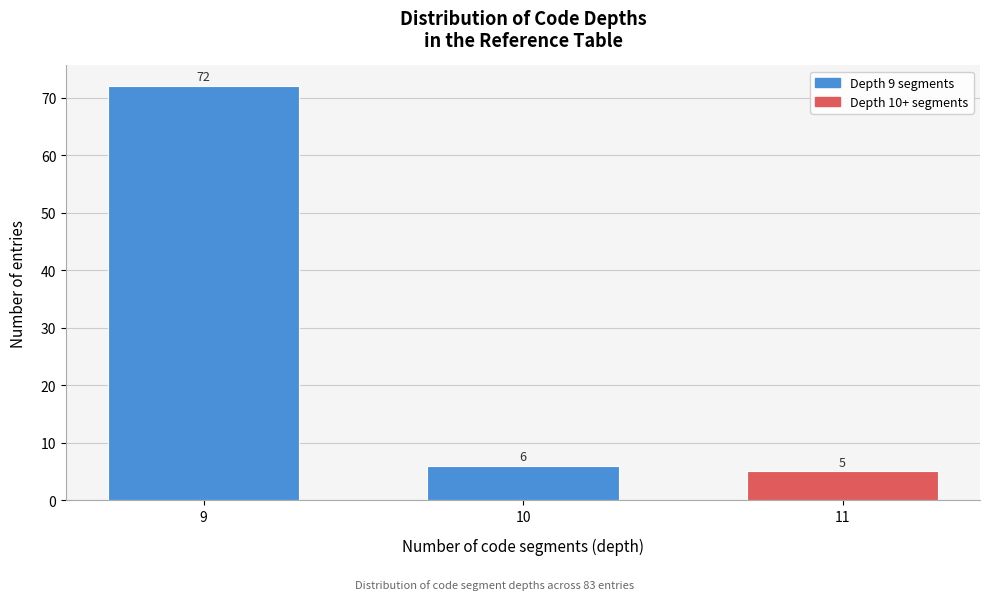

Reading left to right, transcribe all the data shown in this chart.

72	6	5